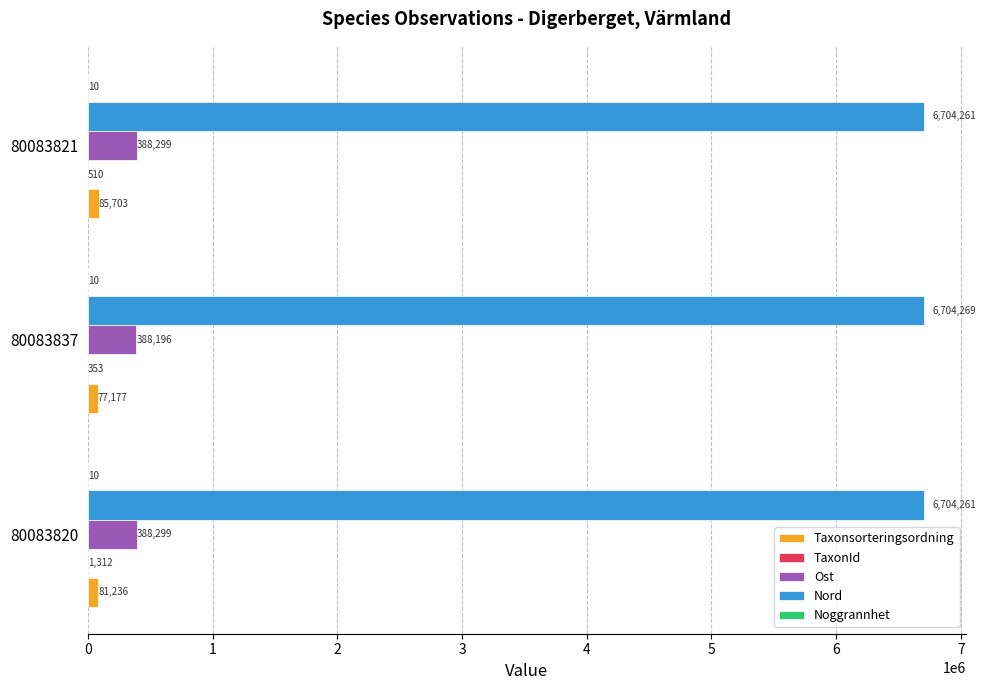

At which category is the sum across all series the highest?

80083821